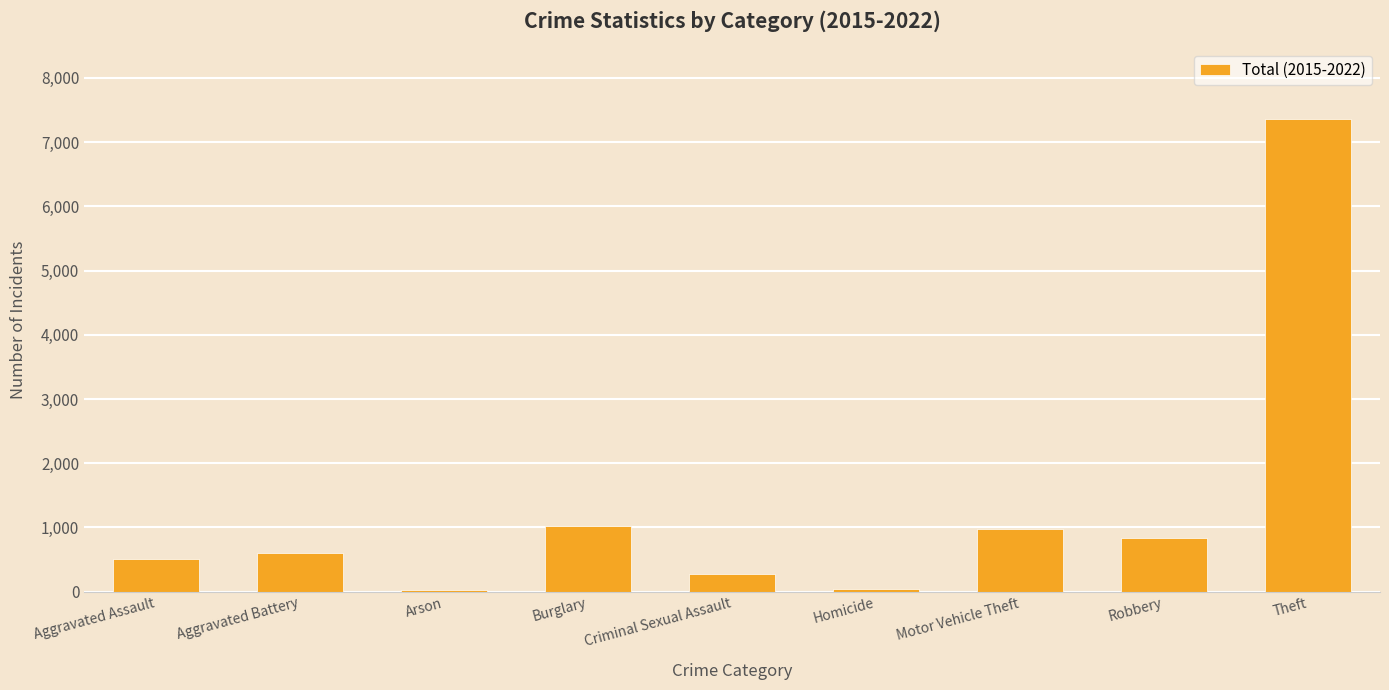

Between Homicide and Robbery, which is larger?

Robbery